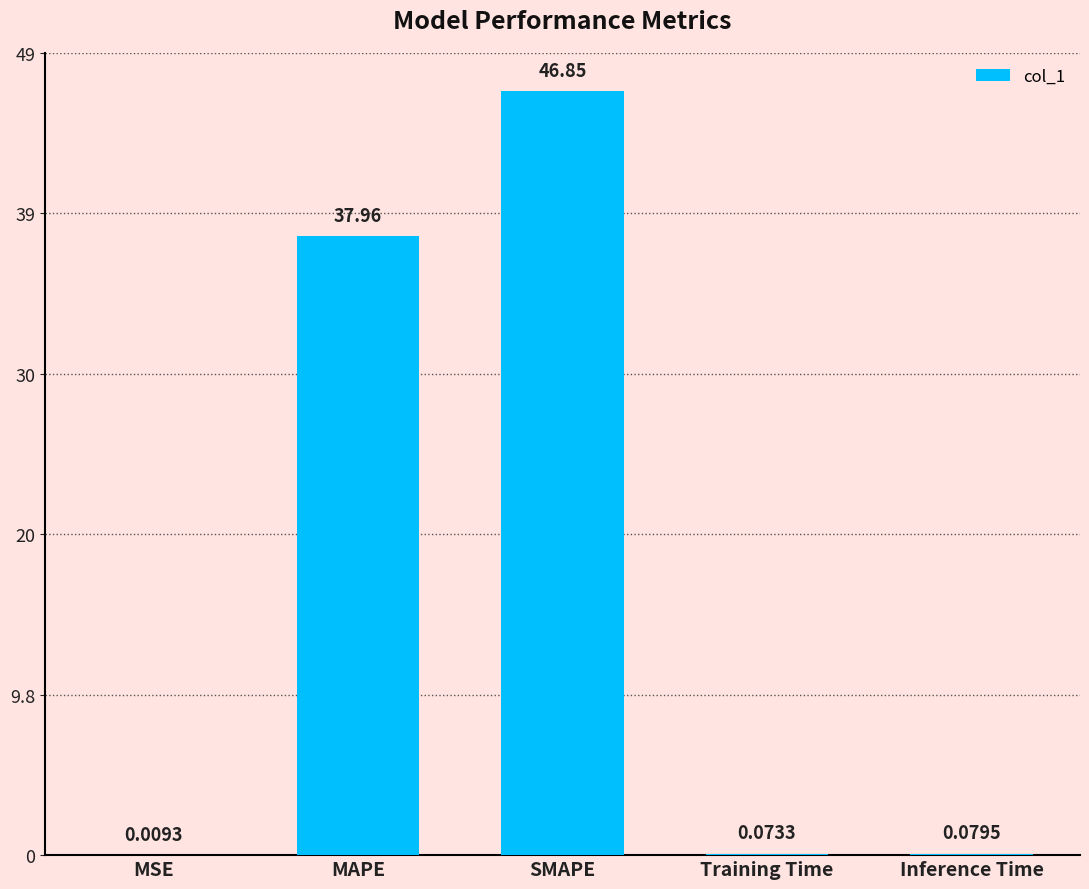

Which has a higher value, Inference Time or Training Time?

Inference Time